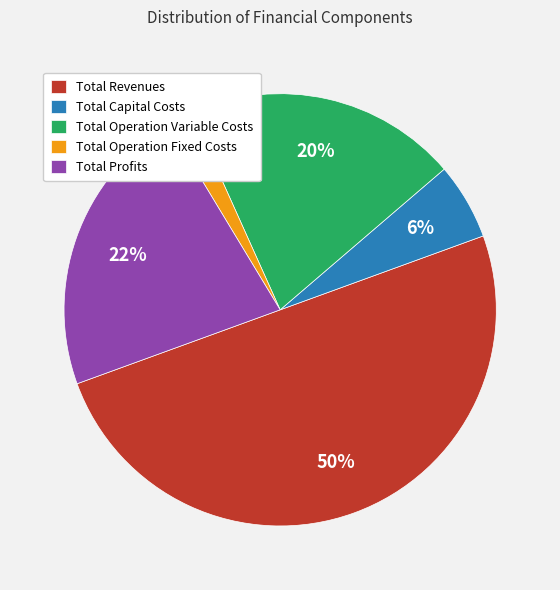

Which category has the smallest portion of the pie?

Total Operation Fixed Costs